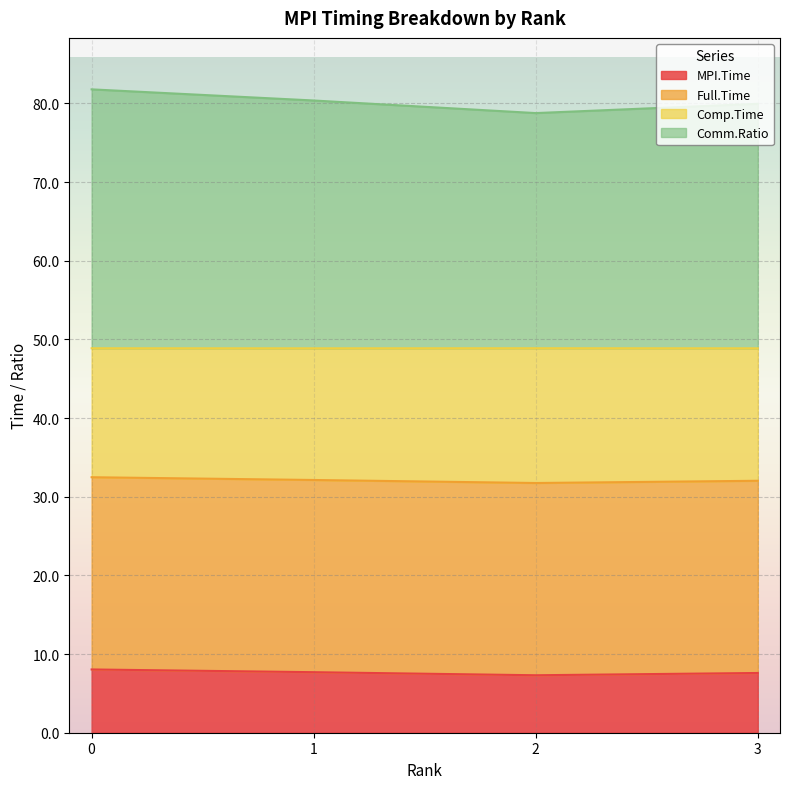

What are all the series names shown in the legend?

MPI.Time, Full.Time, Comp.Time, Comm.Ratio